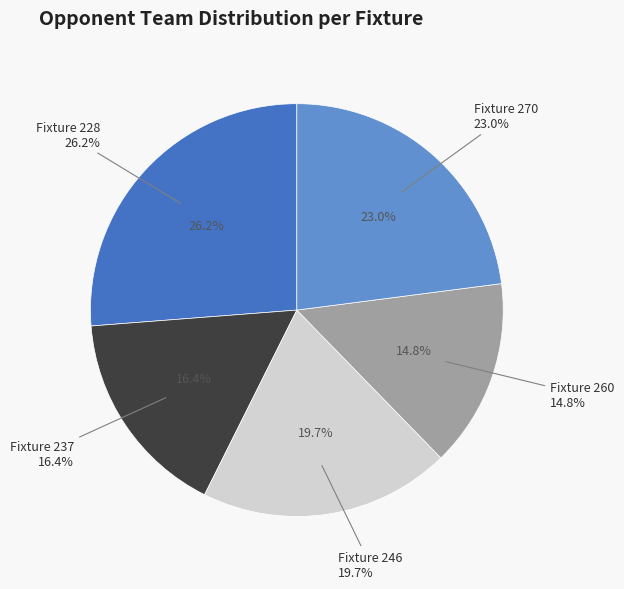

Which category has the smallest portion of the pie?

Fixture 260